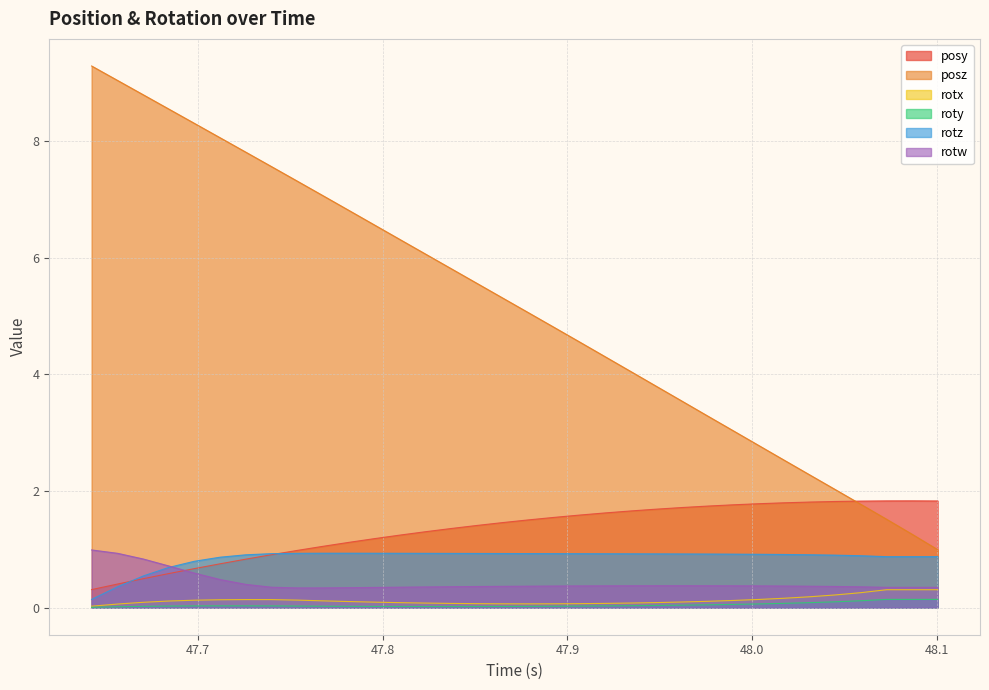

What is the highest value of the posz series?

9.3